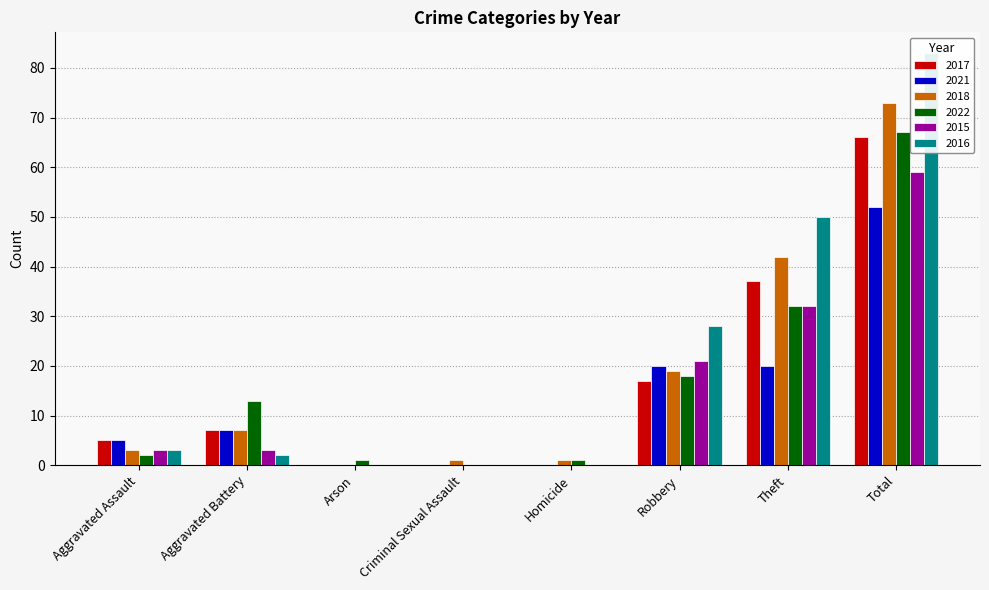

Rank the categories by 2022 value from lowest to highest.

Criminal Sexual Assault, Arson, Homicide, Aggravated Assault, Aggravated Battery, Robbery, Theft, Total